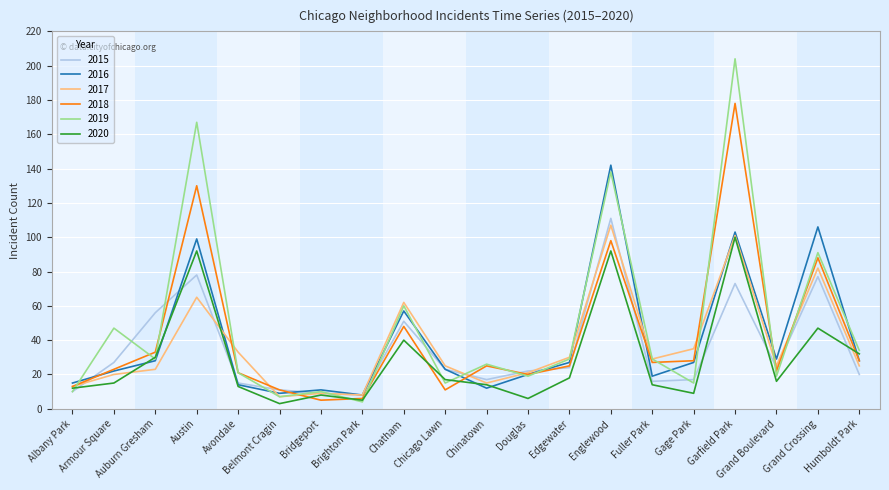

Where does the 2018 series first go above 25?

Auburn Gresham